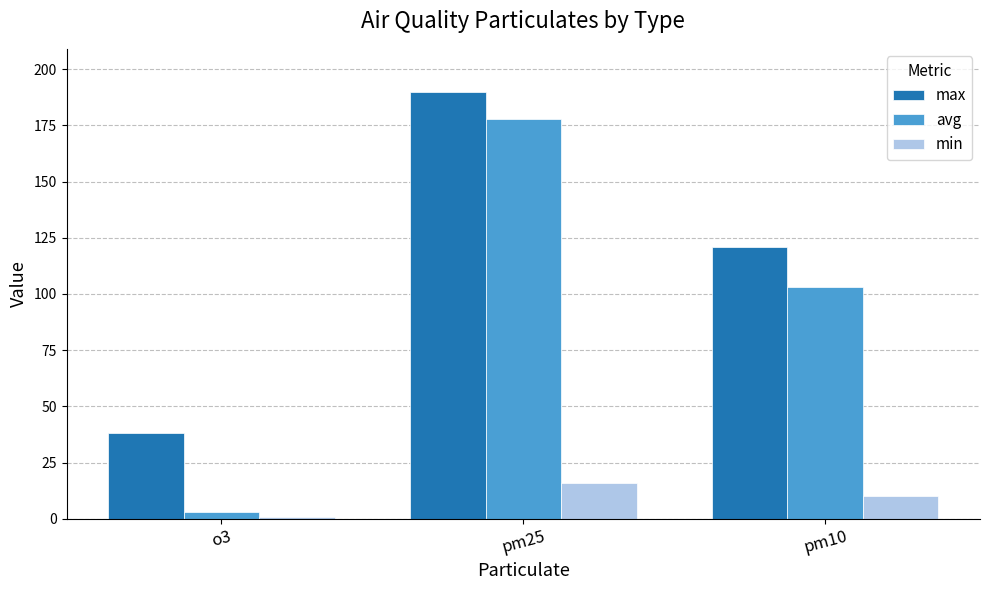

Rank the series at pm10 from lowest to highest value.

min, avg, max